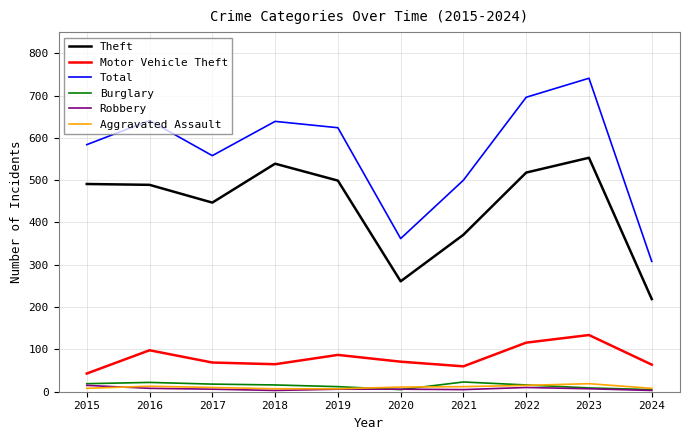

The value of Motor Vehicle Theft at 2016 is 163. True or false?

False